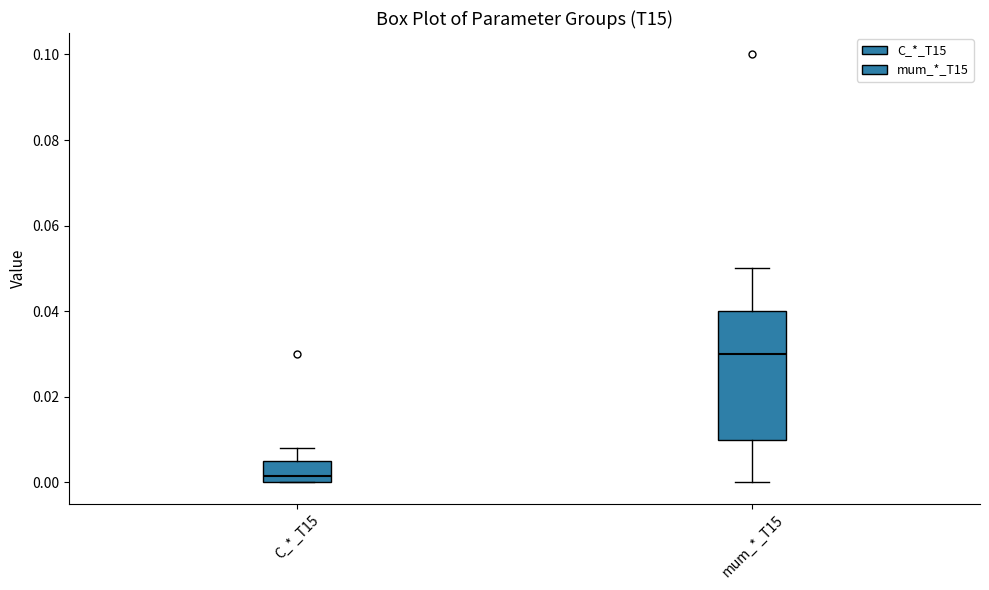

Reading left to right, read every box against the y-axis: the position of its median line, the range the box covers, and the ends of its whiskers. The values are not printed on the chart, so give them approximately, as read against the axis.

C_*_T15: median 0.002, box 0.000 to 0.006, whiskers 0.000 to 0.008
mum_*_T15: median 0.030, box 0.010 to 0.040, whiskers 0.000 to 0.050